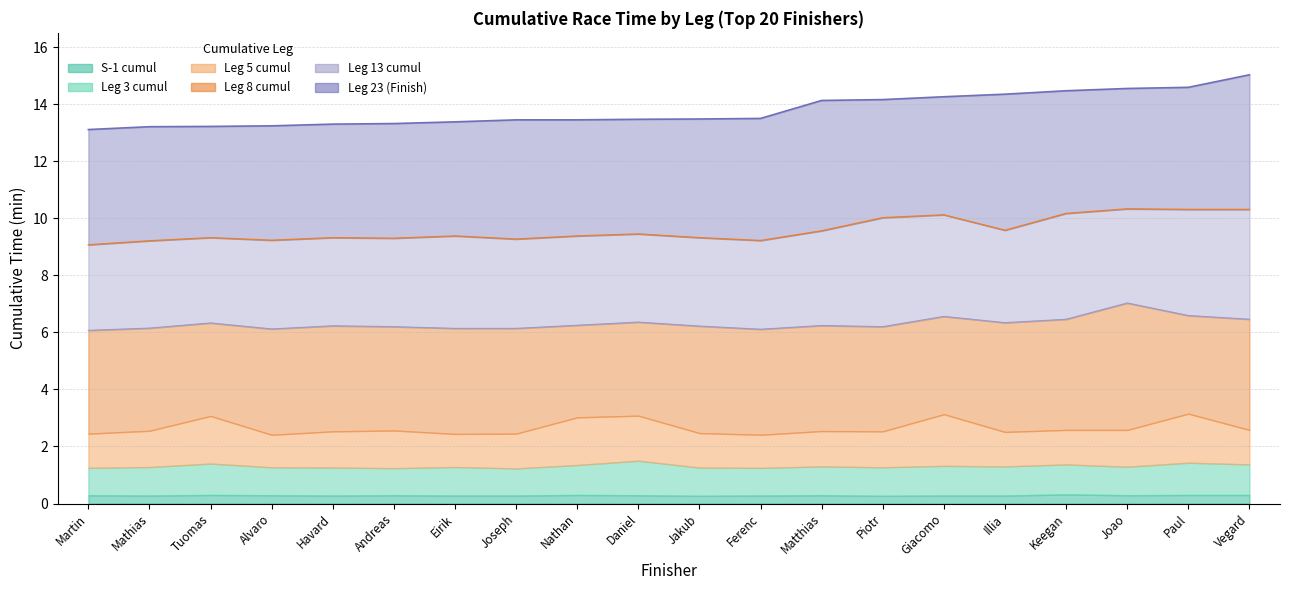

How many interior local valleys does the leg13_cumul series have?

5